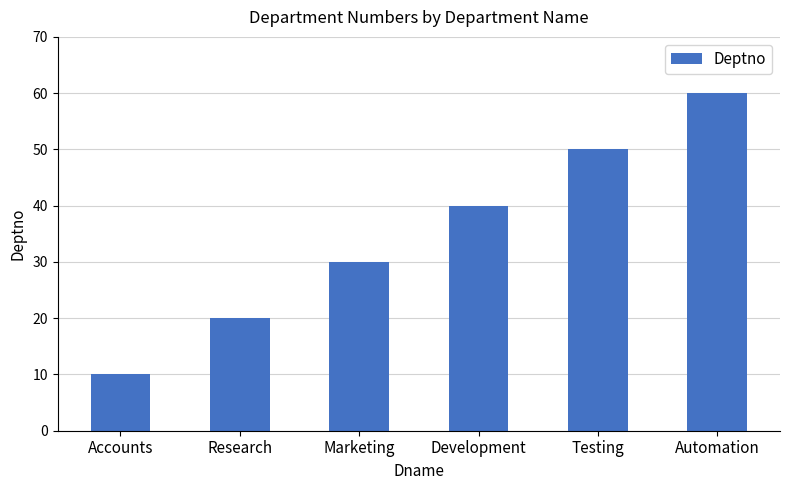

List the labels in order of value, smallest first.

Accounts, Research, Marketing, Development, Testing, Automation